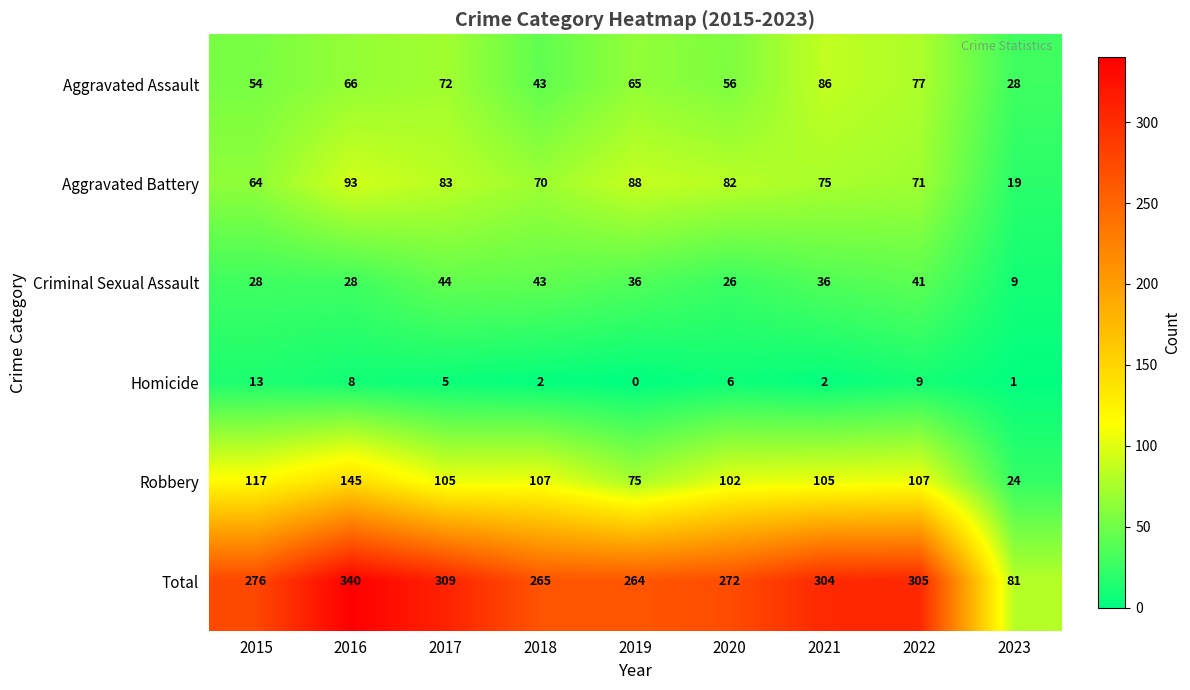

At which label is Homicide closest to 6?

2020